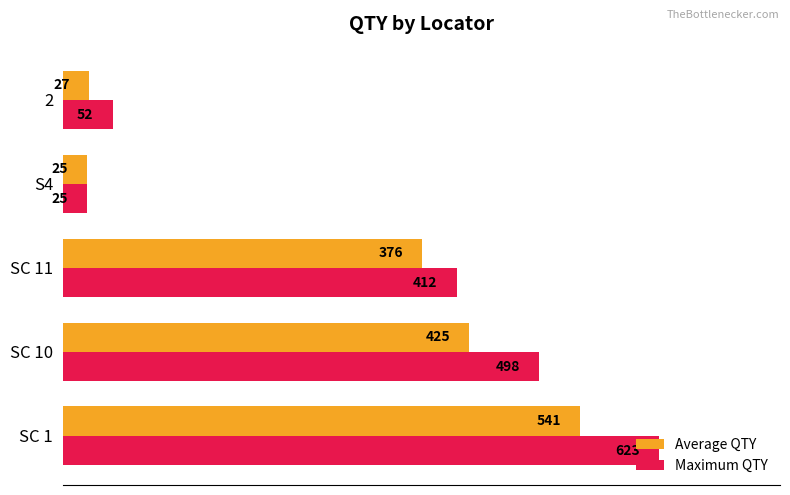

Is the value of Maximum QTY at SC 1 greater than the value of Average QTY at SC 11?

Yes